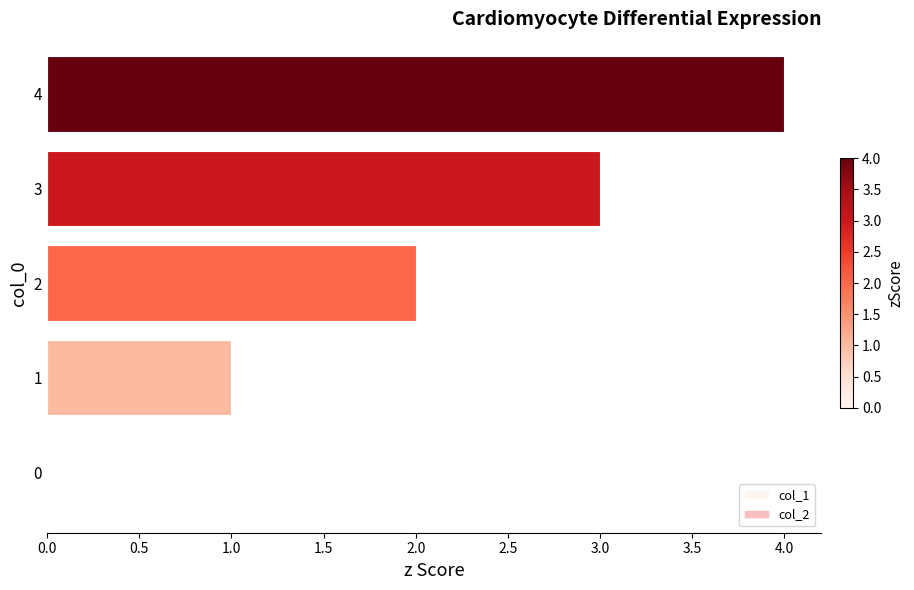

What is the ratio of the value at 4 to the value at 2?

2.0